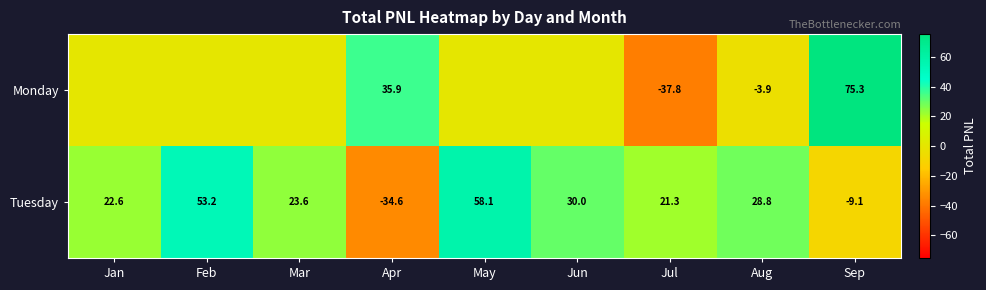

Is it true that Monday equals -3.9 at Aug?

True